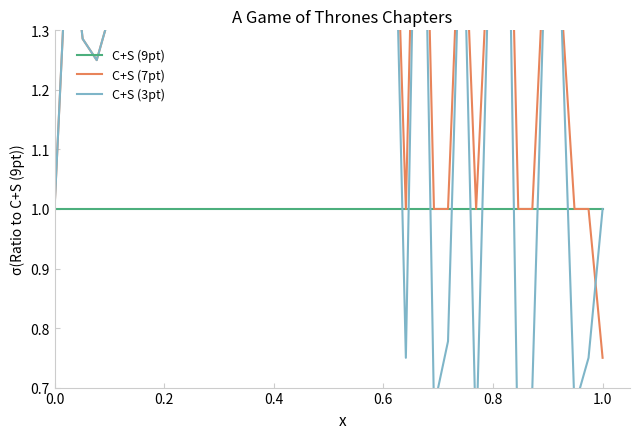

How many data points in C+S (3pt) are above 1?

30